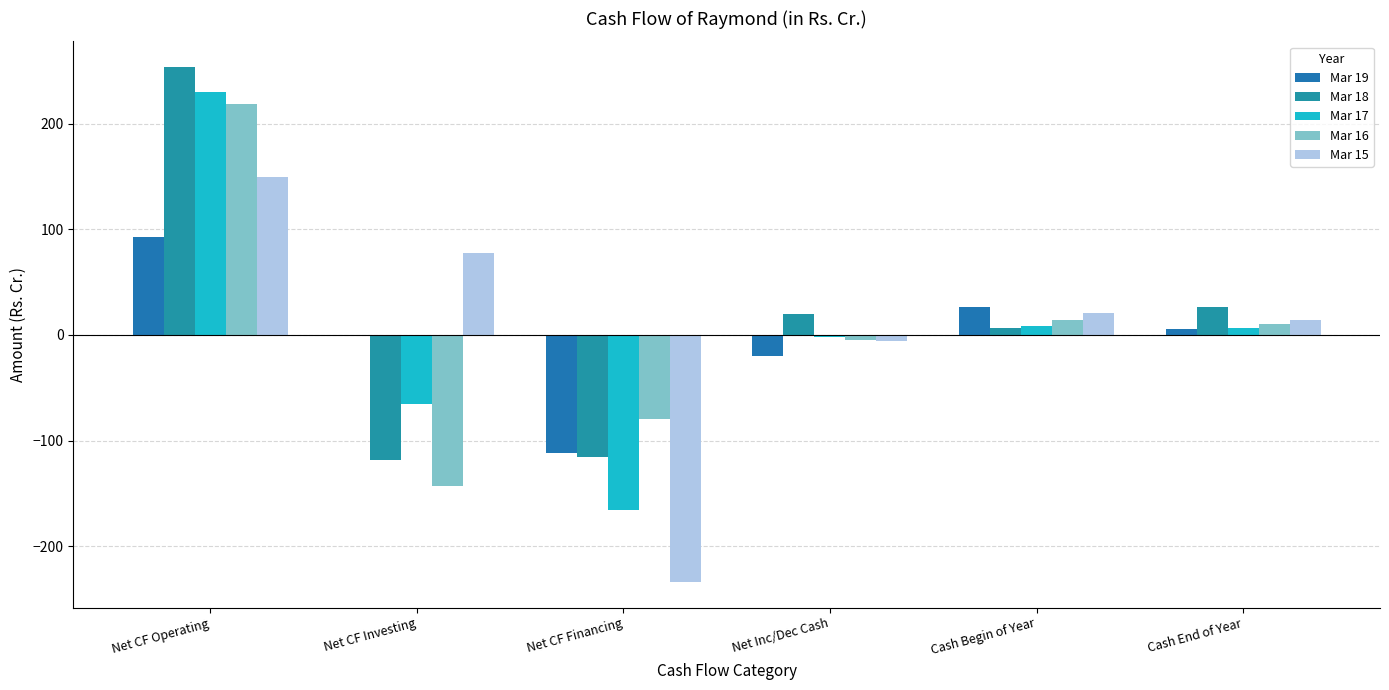

Reading right to left, transcribe all the data shown in this chart.

Mar 19: Cash End of Year=6.0	Cash Begin of Year=26.3	Net Inc/Dec Cash=-20.3	Net CF Financing=-112.1	Net CF Investing=-1.0	Net CF Operating=92.8
Mar 18: Cash End of Year=26.3	Cash Begin of Year=6.8	Net Inc/Dec Cash=19.6	Net CF Financing=-115.9	Net CF Investing=-118.0	Net CF Operating=253.4
Mar 17: Cash End of Year=6.8	Cash Begin of Year=8.5	Net Inc/Dec Cash=-1.7	Net CF Financing=-166.0	Net CF Investing=-65.2	Net CF Operating=229.5
Mar 16: Cash End of Year=10.2	Cash Begin of Year=14.6	Net Inc/Dec Cash=-4.3	Net CF Financing=-80.0	Net CF Investing=-142.8	Net CF Operating=218.4
Mar 15: Cash End of Year=14.6	Cash Begin of Year=20.4	Net Inc/Dec Cash=-5.8	Net CF Financing=-233.6	Net CF Investing=77.9	Net CF Operating=149.8